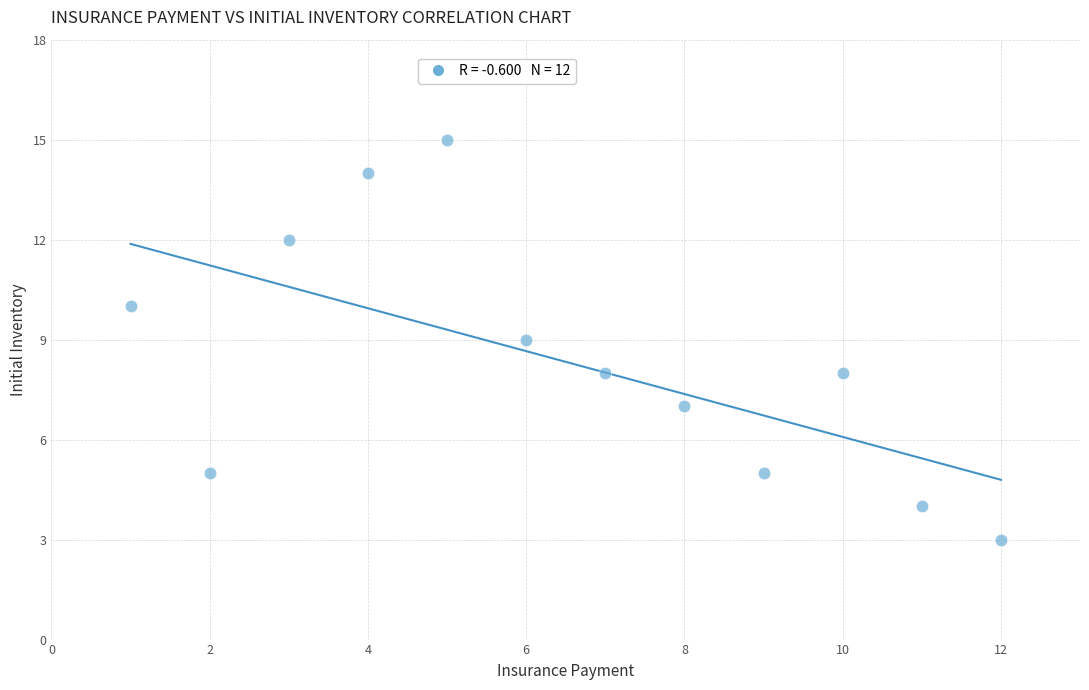

What is the average X value?

6